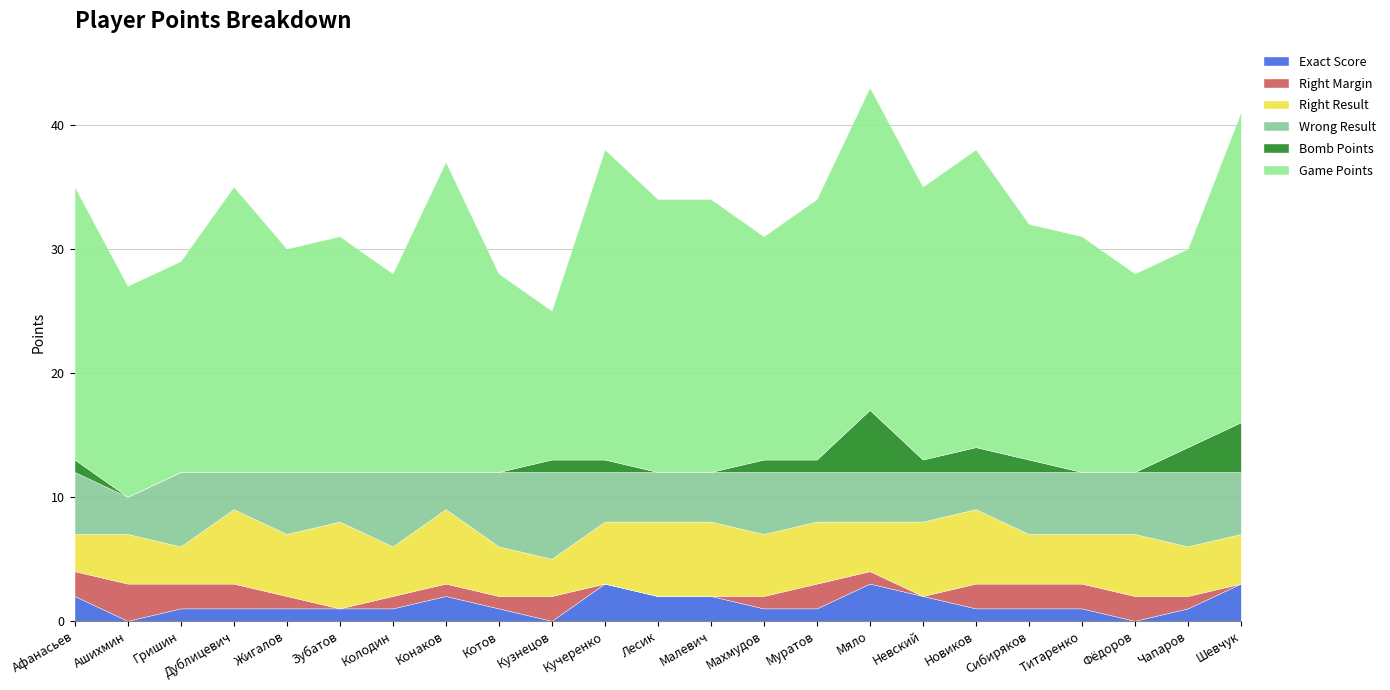

How many lines are shown in the chart?

6